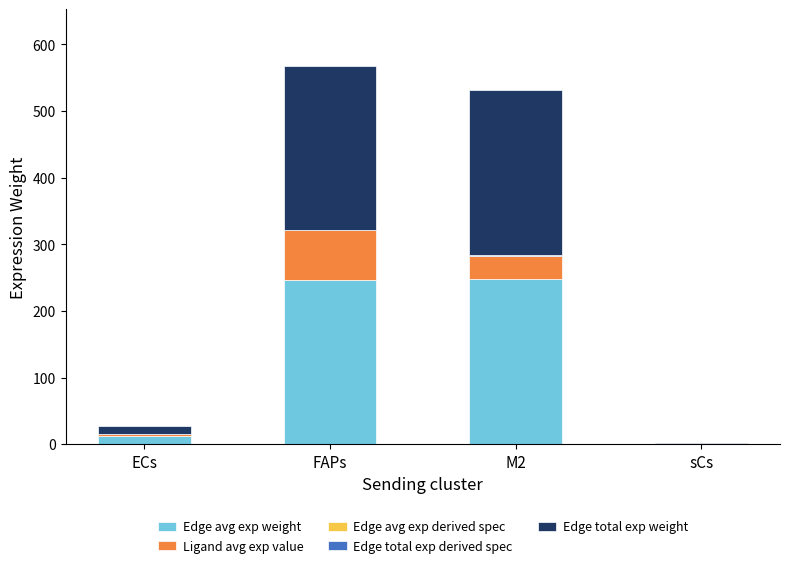

How many categories are shown in the chart?

4